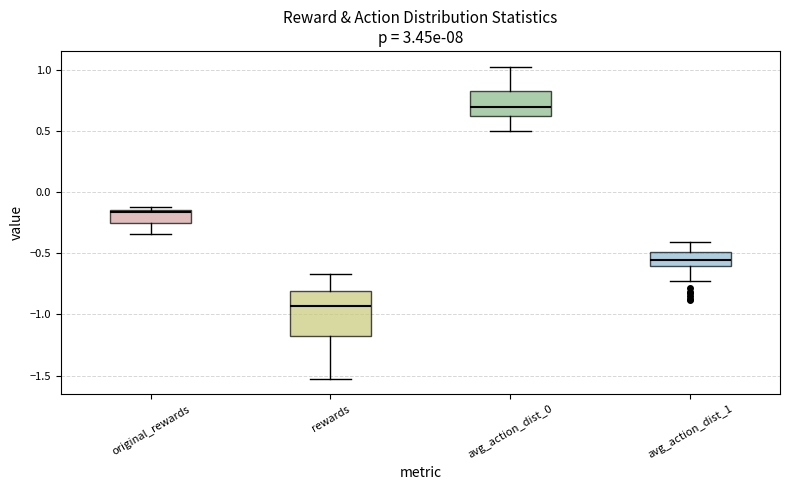

Reading left to right, transcribe this box plot: for each box, give where its median line is, the range the box spans, and where its two whiskers end, as read against the y-axis. The values are not printed on the chart, so give them approximately, as read against the axis.

original_rewards: median -0.15 (just below the box's upper edge), box -0.25 to -0.15, whiskers -0.35 to -0.10
rewards: median -0.95, box -1.20 to -0.80, whiskers -1.55 to -0.65
avg_action_dist_0: median 0.70, box 0.60 to 0.80, whiskers 0.50 to 1.05
avg_action_dist_1: median -0.55, box -0.60 to -0.50, whiskers -0.70 to -0.40